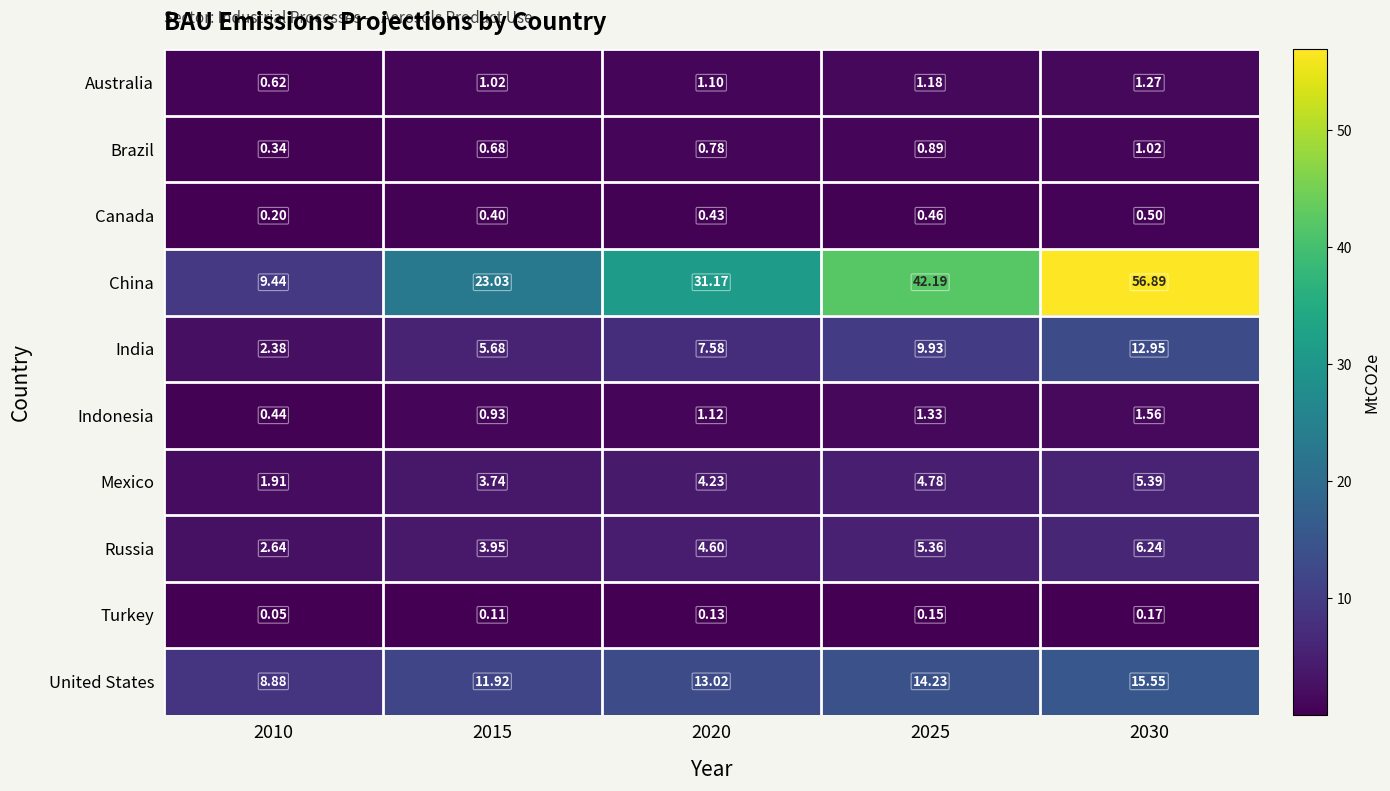

What is the spread (max minus min) of values at 2025?

42.0